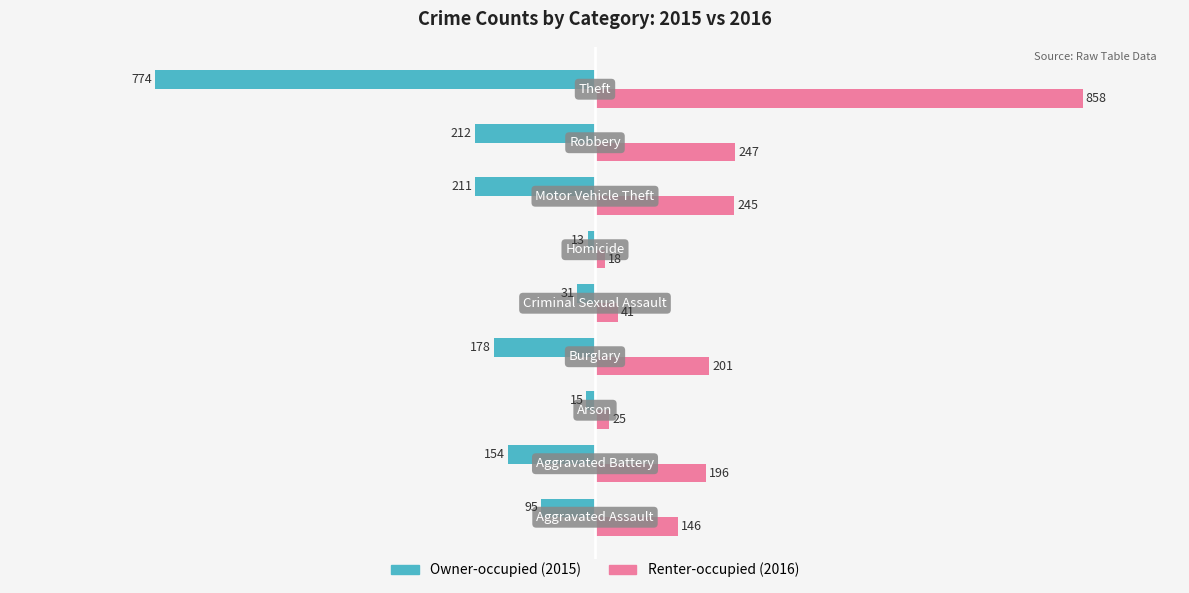

Reading left to right, what are all the values shown in this chart?

Owner-occupied: -95	-154	-15	-178	-31	-13	-211	-212	-774
Renter-occupied: 146	196	25	201	41	18	245	247	858